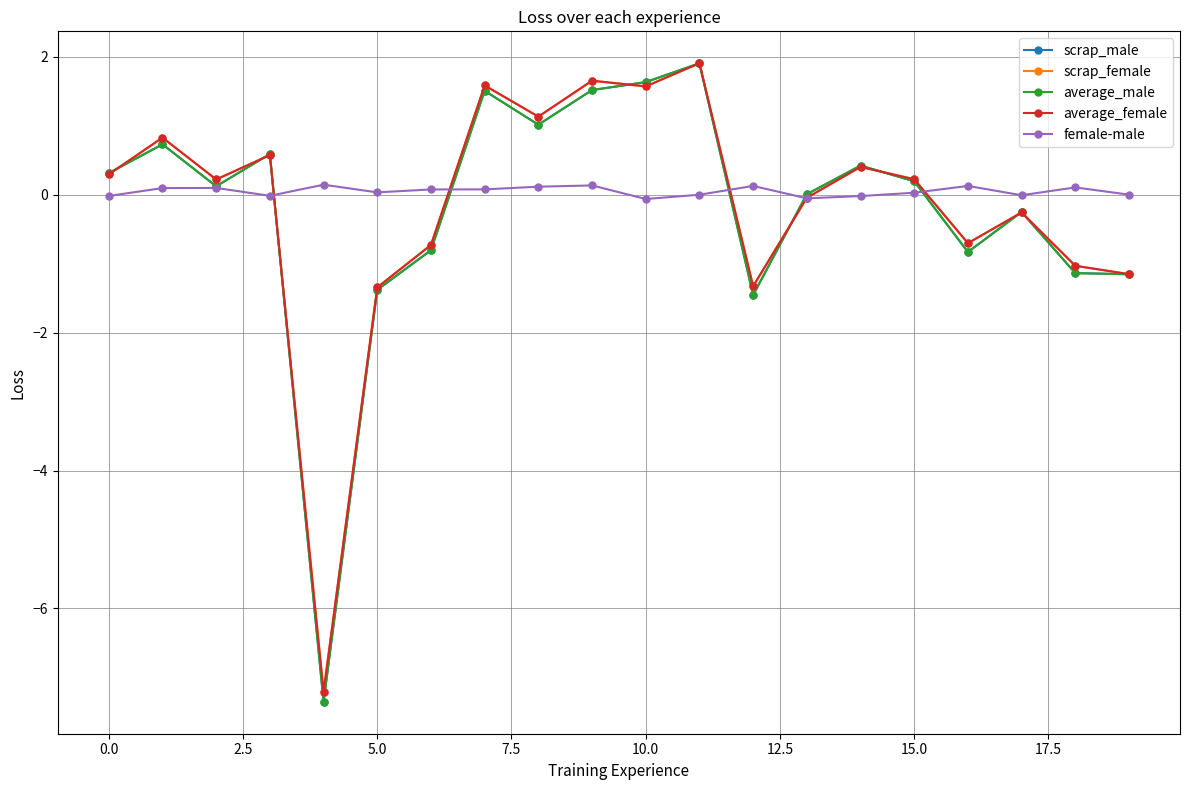

At how many categories does at least one series exceed -3?

20